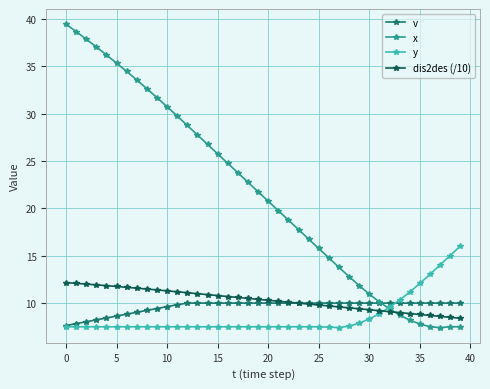

How many distinct data groups are displayed?

4